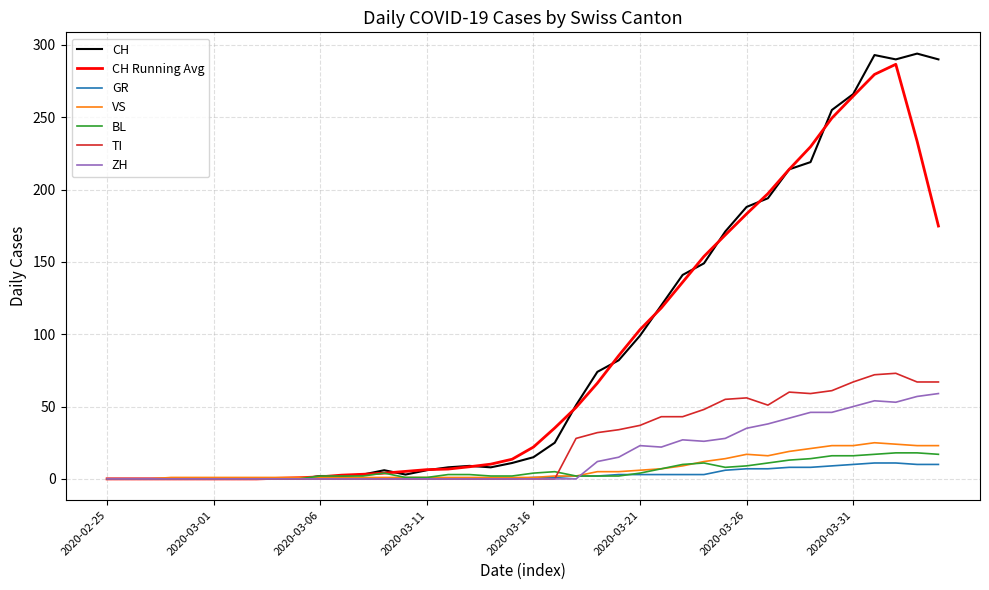

What is the greatest value displayed?

294.0